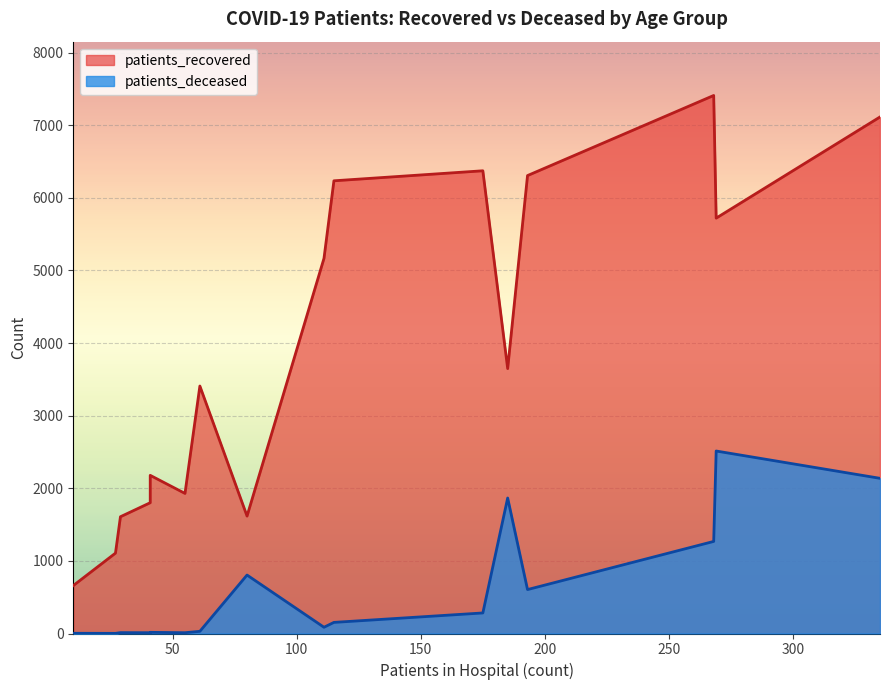

Which has a higher value, 50-54 or 65-69?

65-69